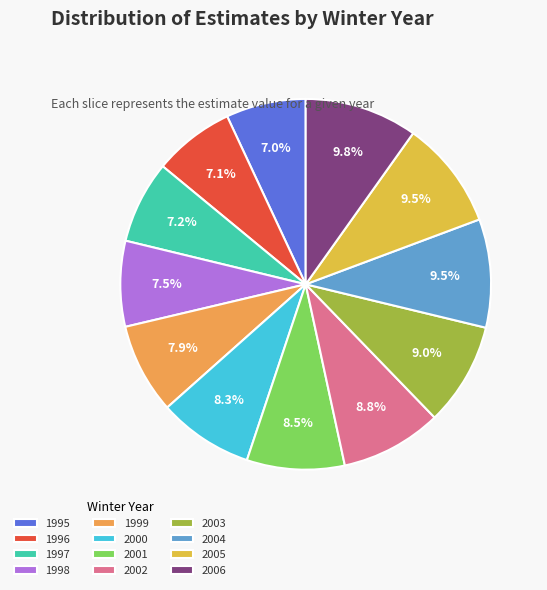

Which slice is the smallest?

1995